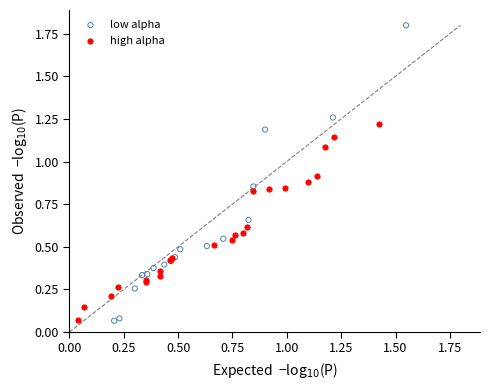

Which series has the largest Y range (max minus min)?

low alpha